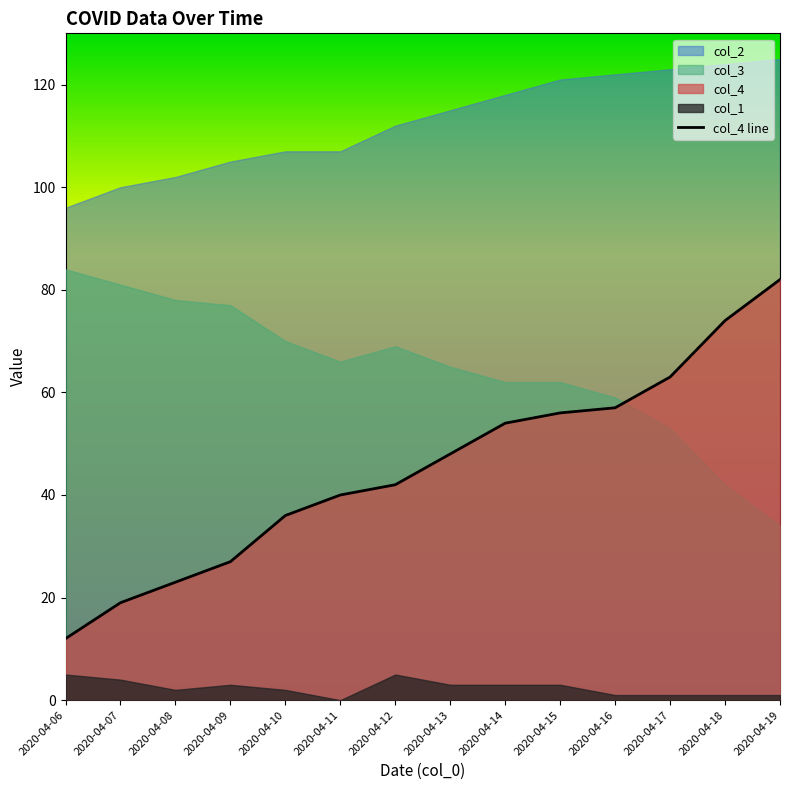

Rank the categories by value from highest to lowest.

2020-04-19, 2020-04-18, 2020-04-17, 2020-04-16, 2020-04-15, 2020-04-14, 2020-04-13, 2020-04-12, 2020-04-11, 2020-04-10, 2020-04-09, 2020-04-08, 2020-04-07, 2020-04-06